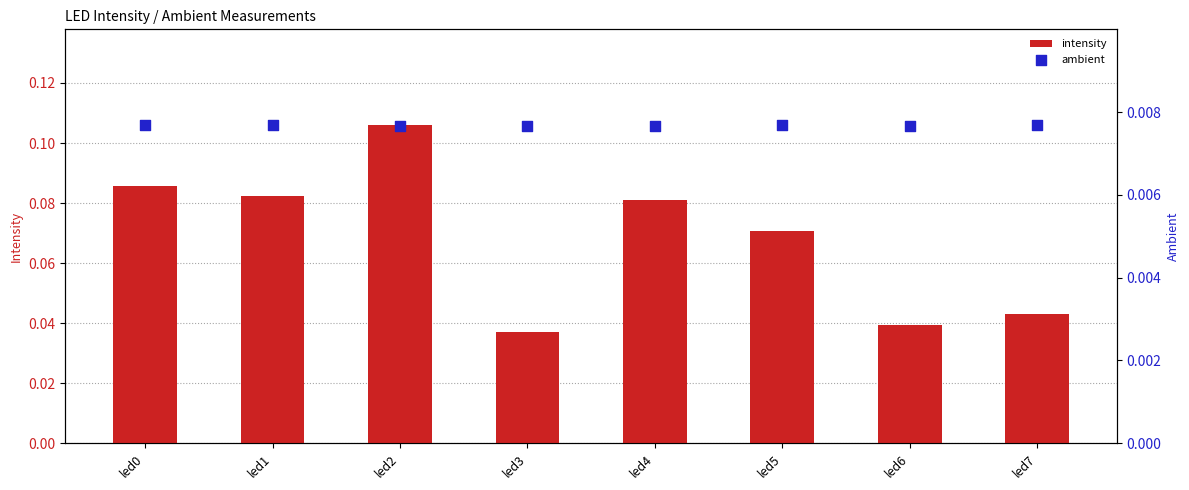

What are all the series names shown in the legend?

intensity, ambient